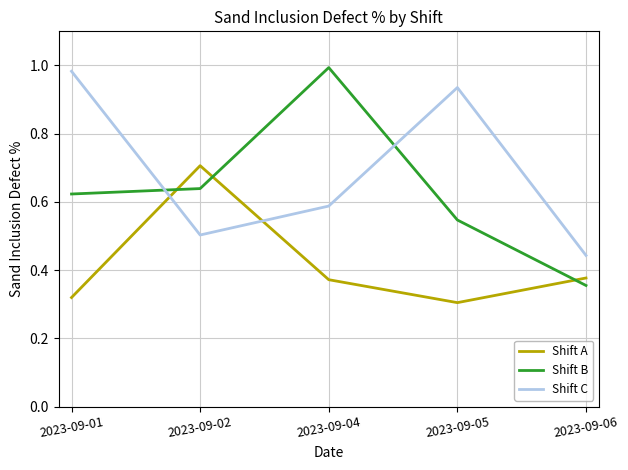

Rank the series by their average value, from lowest to highest.

Shift A, Shift B, Shift C